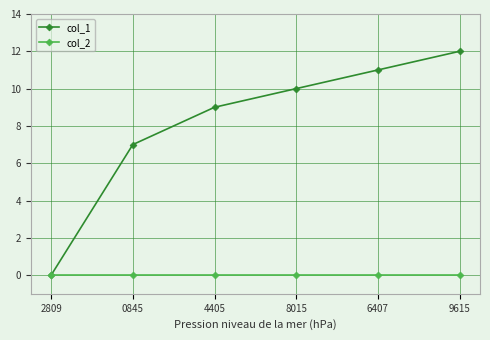

How many values in col_1 are above zero?

5